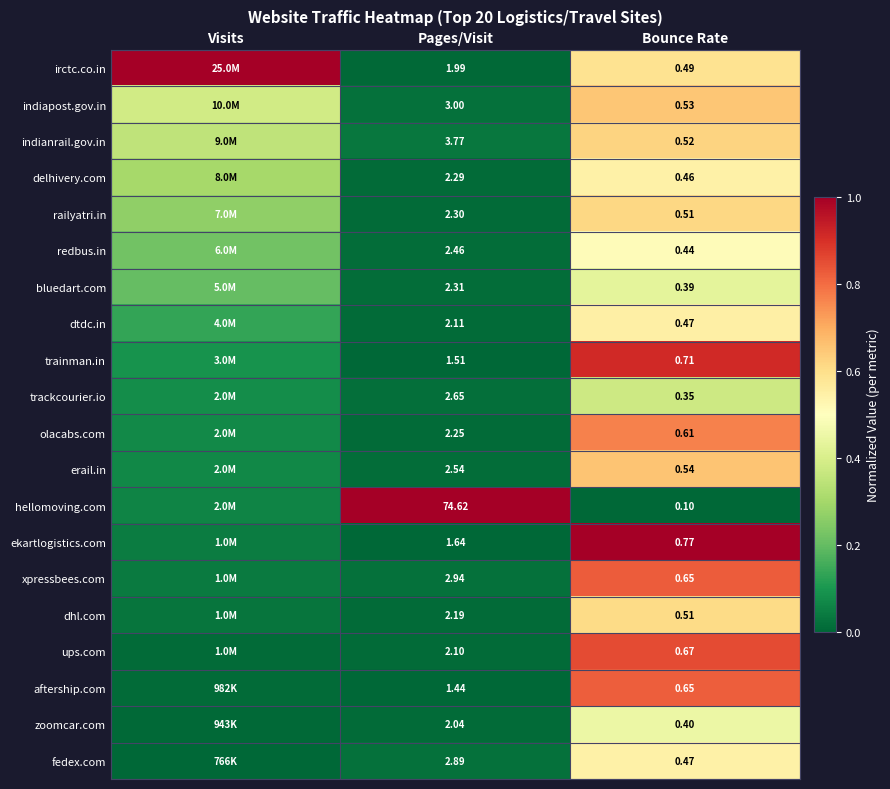

At how many categories does at least one series exceed 0?

3